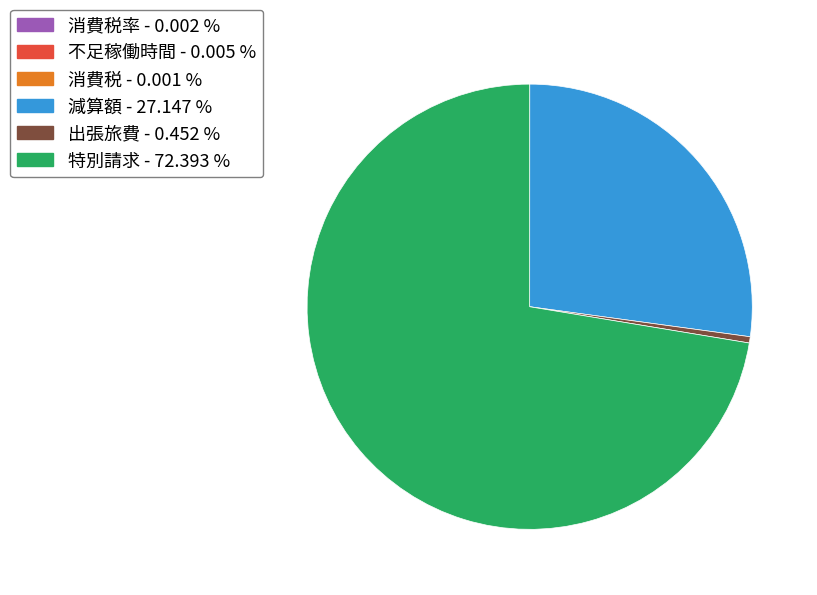

Is there a majority slice in this chart?

Yes